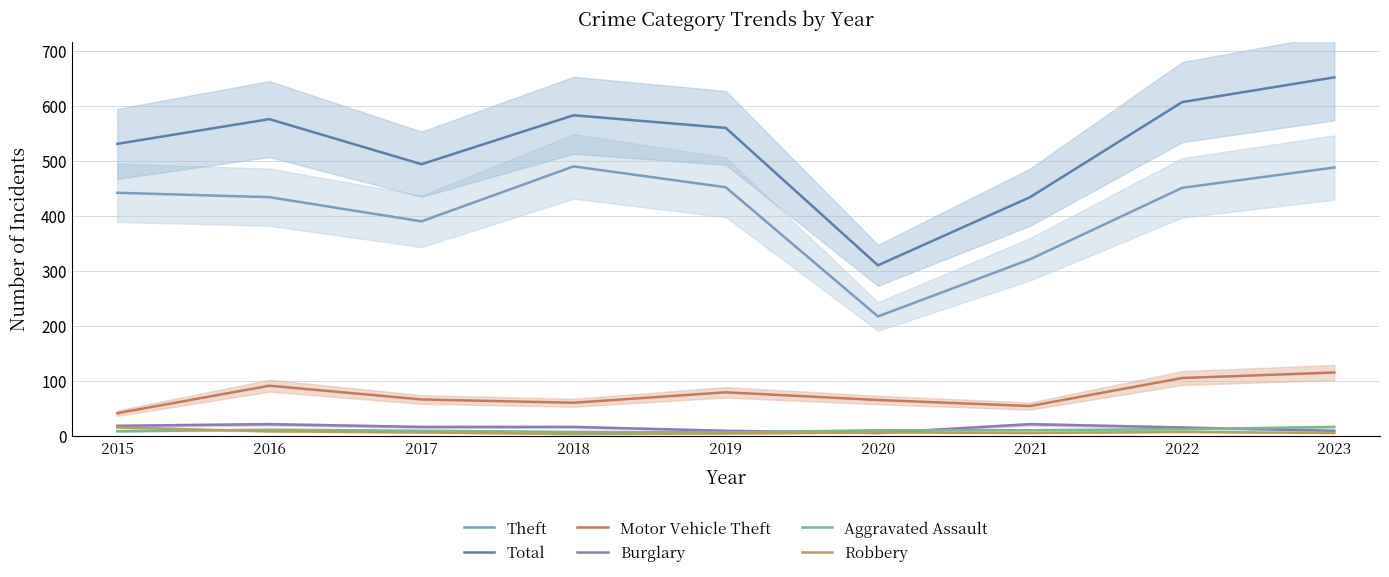

How many categories are shown in the chart?

9